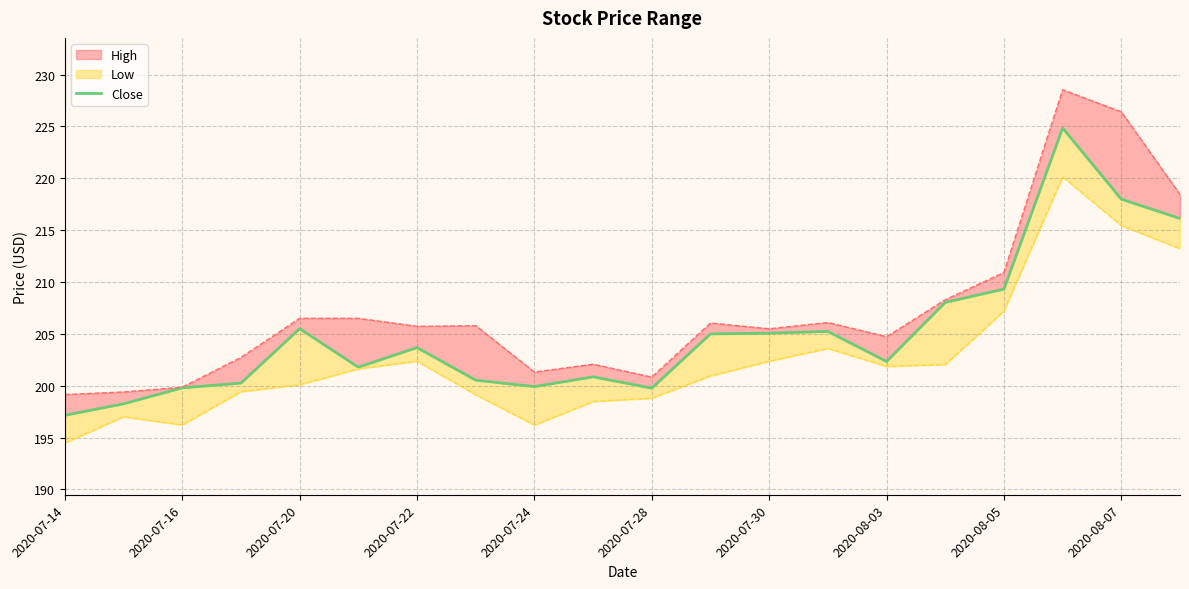

What is the change in value from 12 to 15?

+3.0